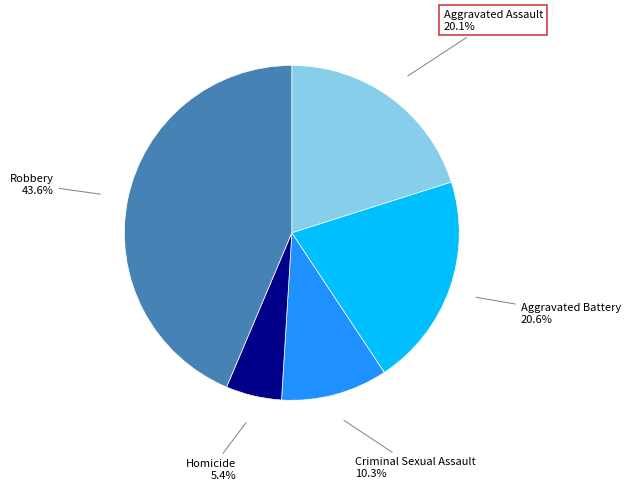

Is there a majority slice in this chart?

No